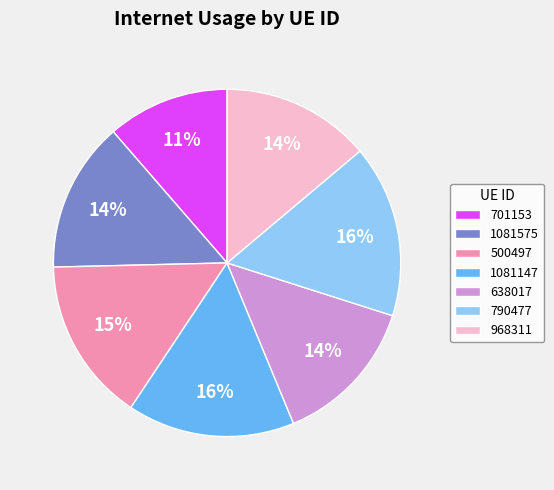

What is the smallest slice in the pie chart?

701153